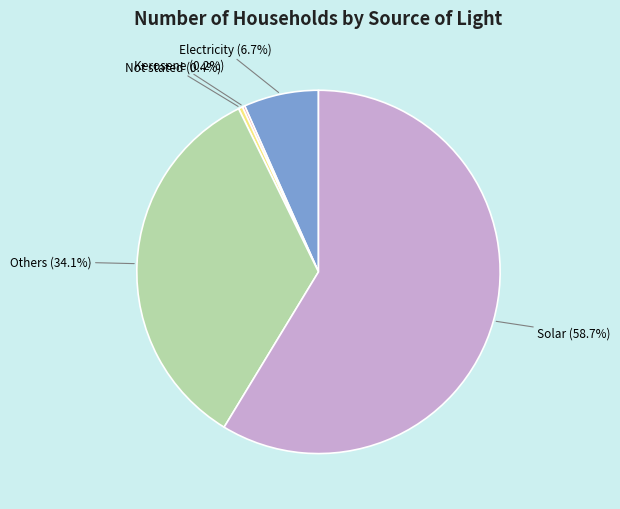

What is the ratio of the value at Solar (58.7%) to the value at Not stated (0.4%)?

158.7